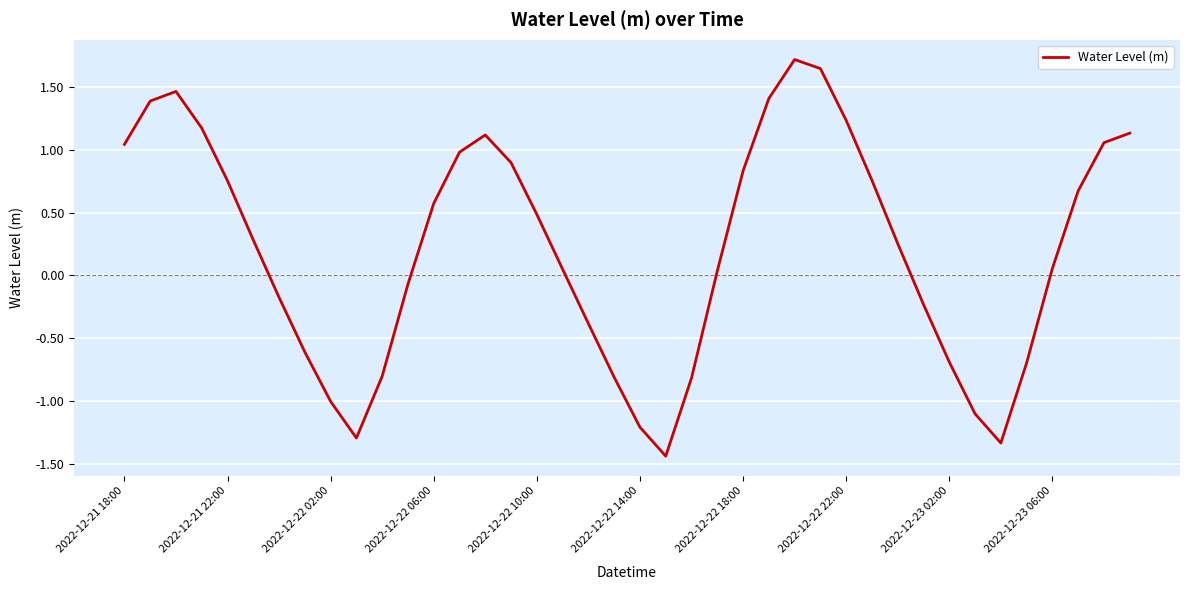

What is the greatest value displayed?

1.7